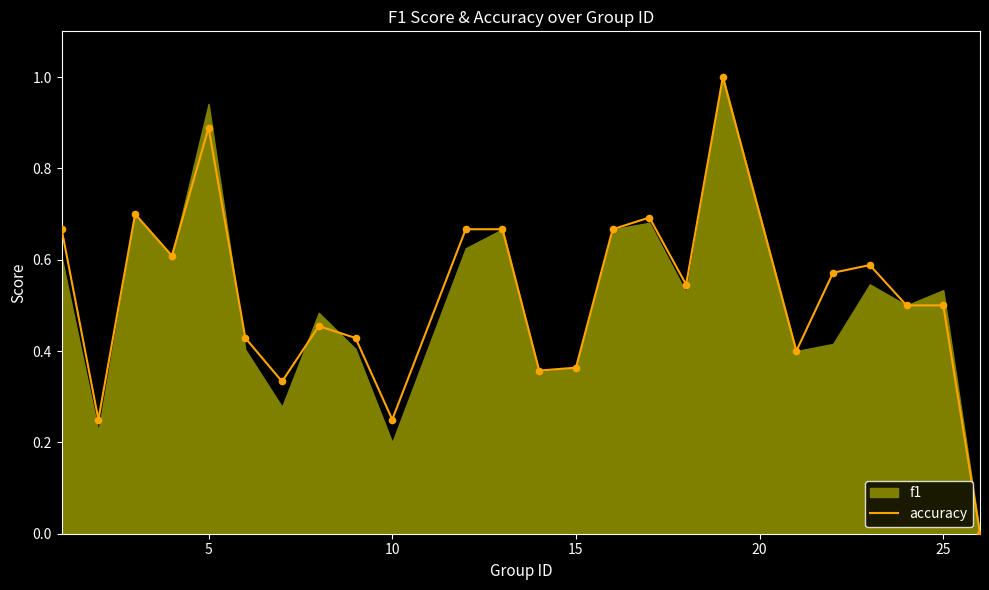

What is the maximum value for accuracy?

1.0